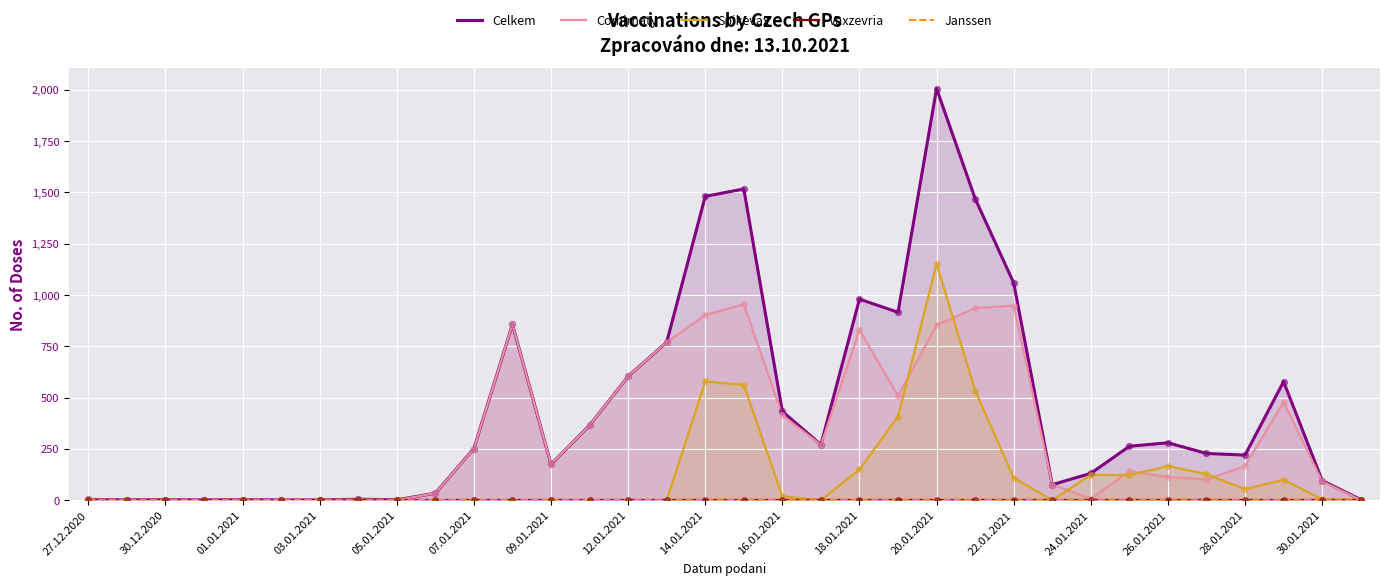

Which series contains the lowest Y value?

Spikevax